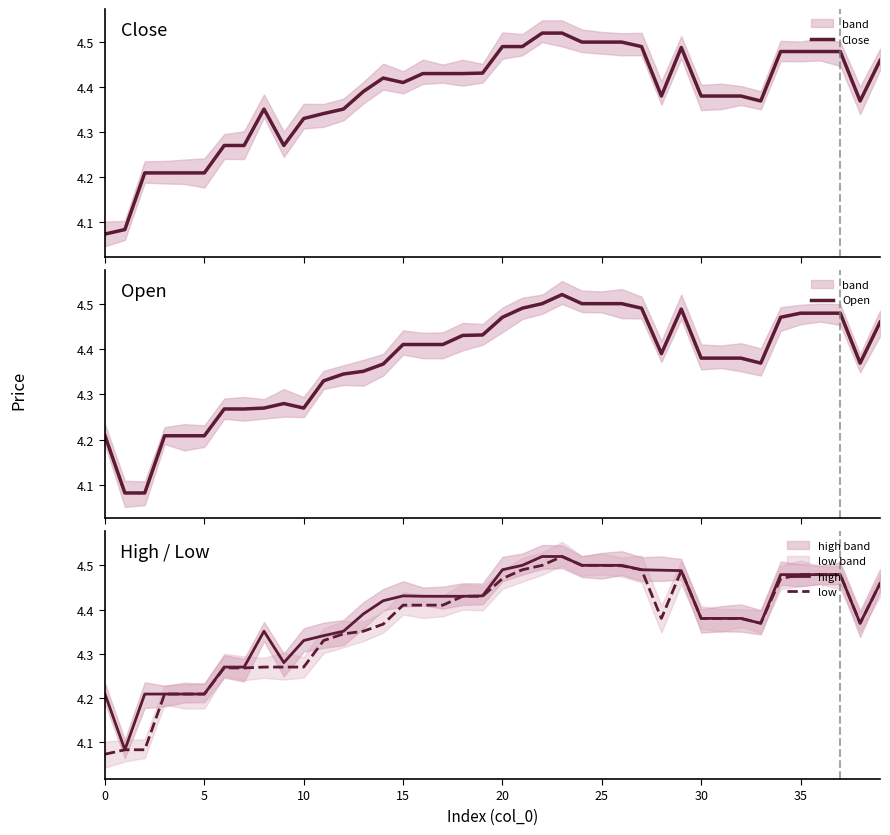

What is the difference between the maximum and minimum values in the low series?

0.4